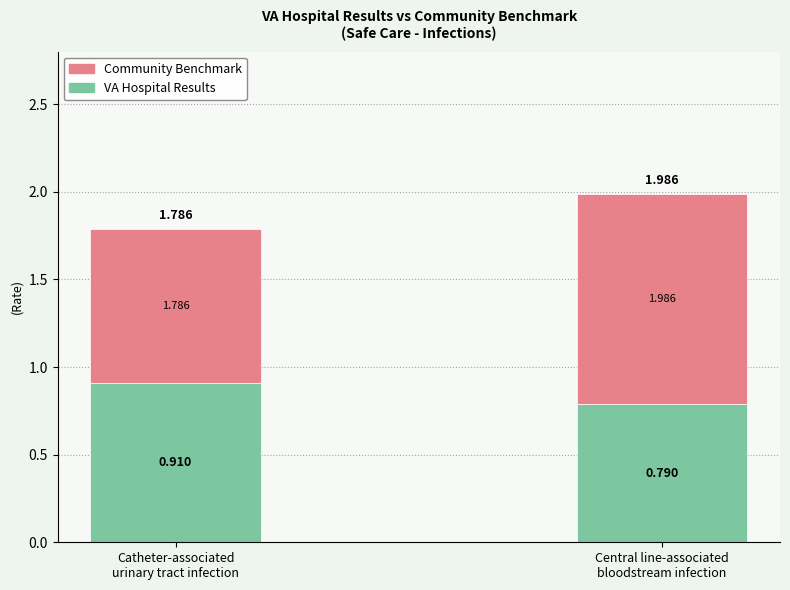

What are all the series names shown in the legend?

Community Benchmark, VA Hospital Results